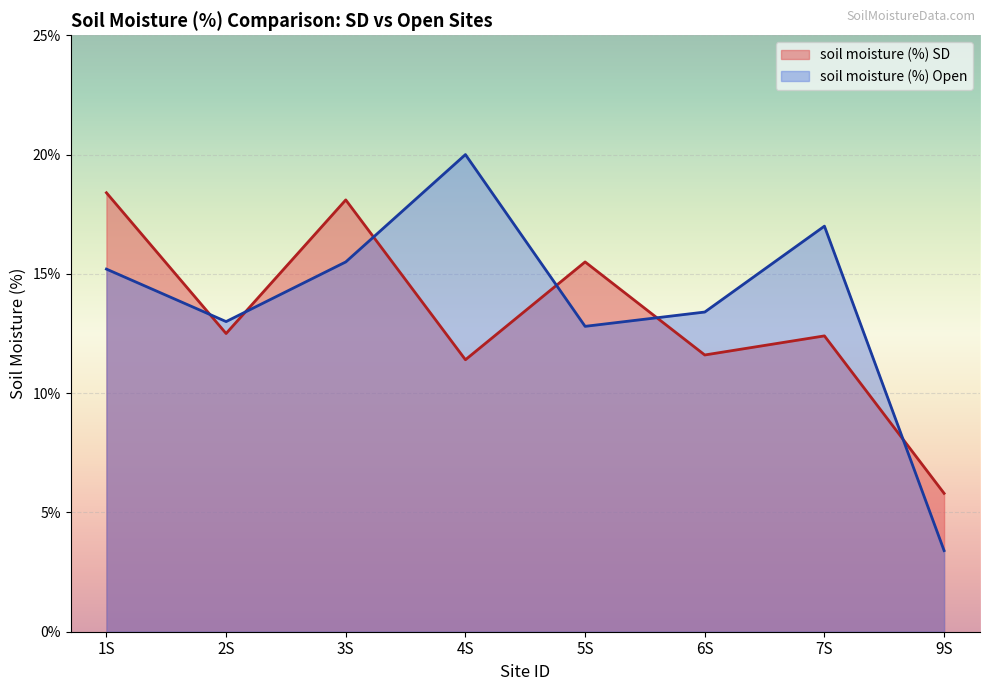

At which category does soil moisture (%) Open reach its first local peak?

4S